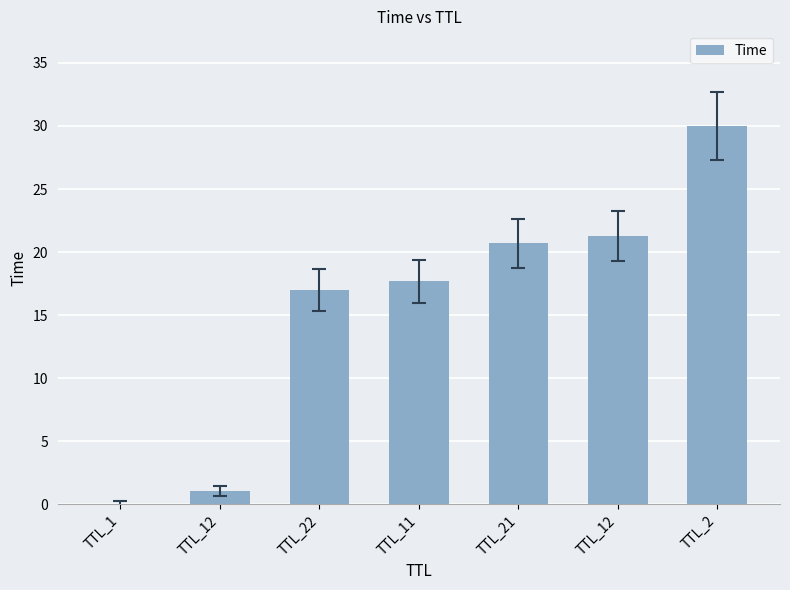

How many series are shown in this chart?

1